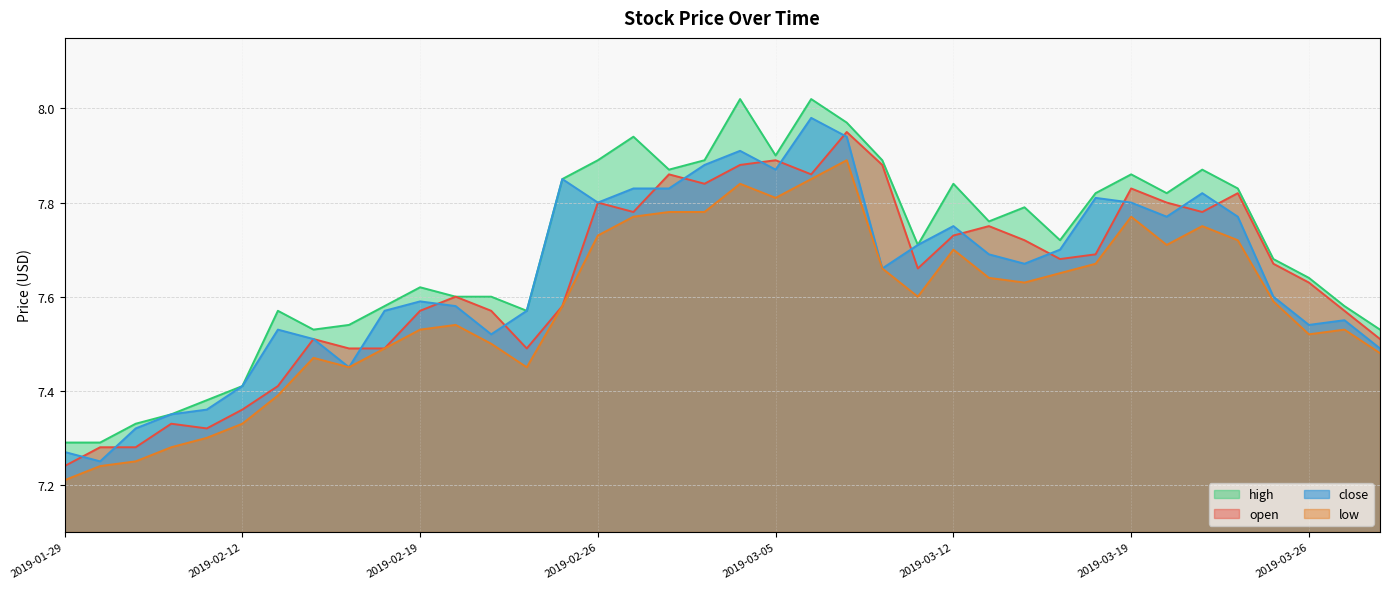

What is the label of the 2nd point from the right?

2019-03-27